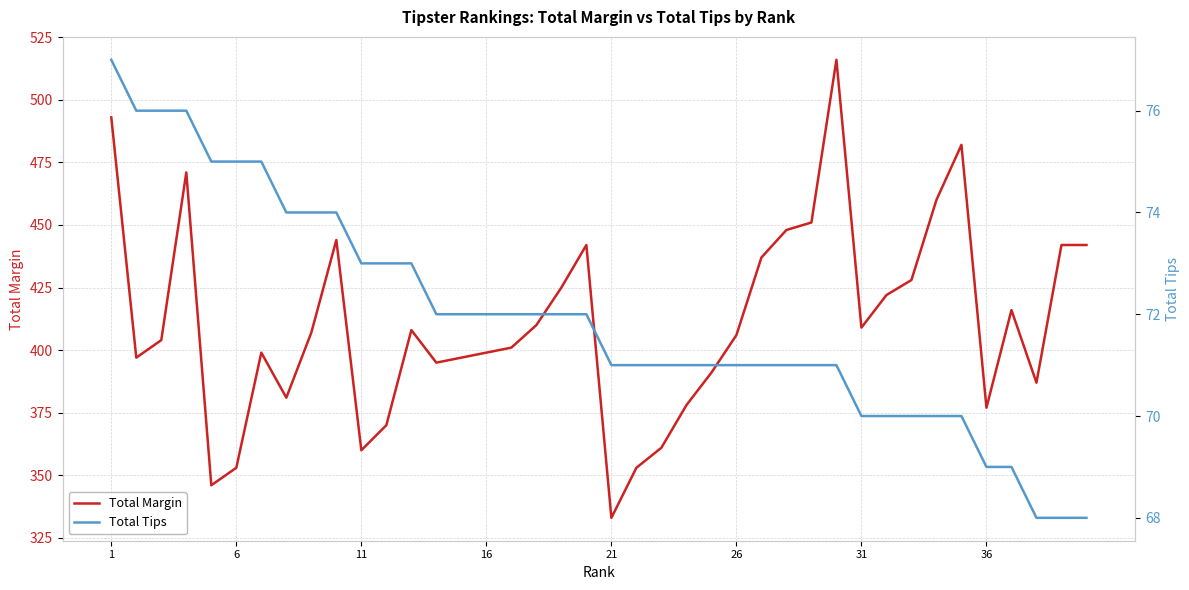

Does the chart have visible grid lines?

Yes